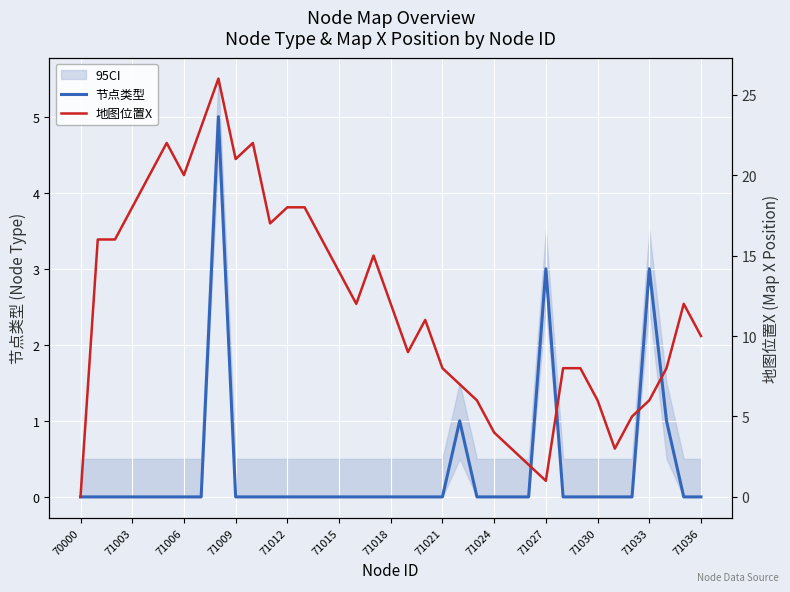

The 节点类型 series shows 0 at 71012. True or false?

True